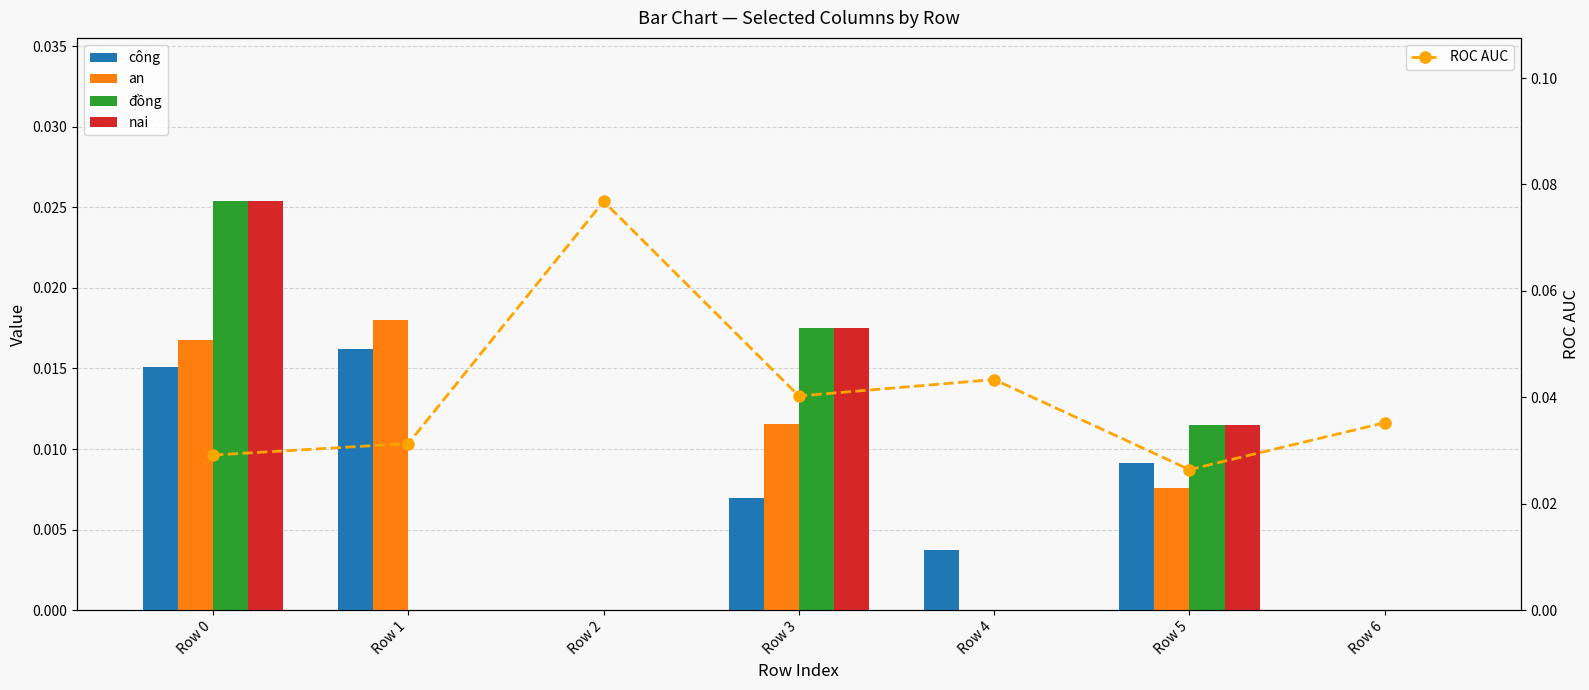

Is it true that đồng equals 0.0 at Row 5?

False